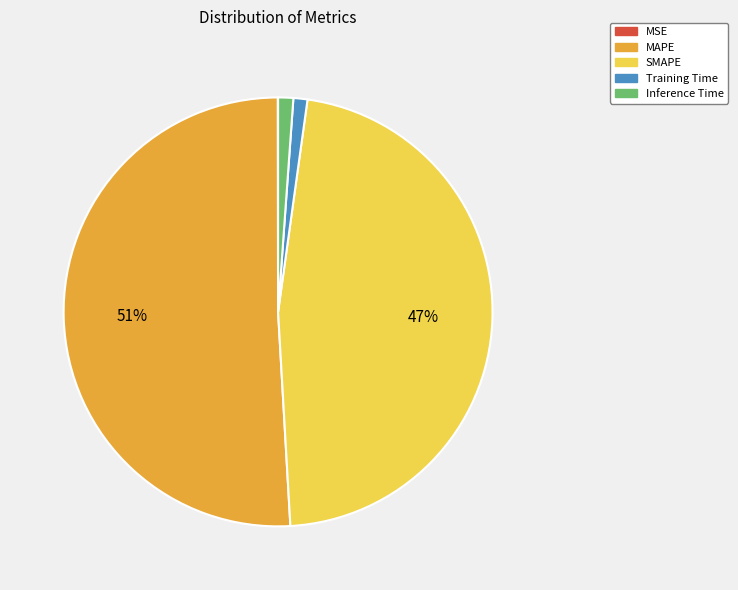

Which slice represents more than half of the pie?

MAPE